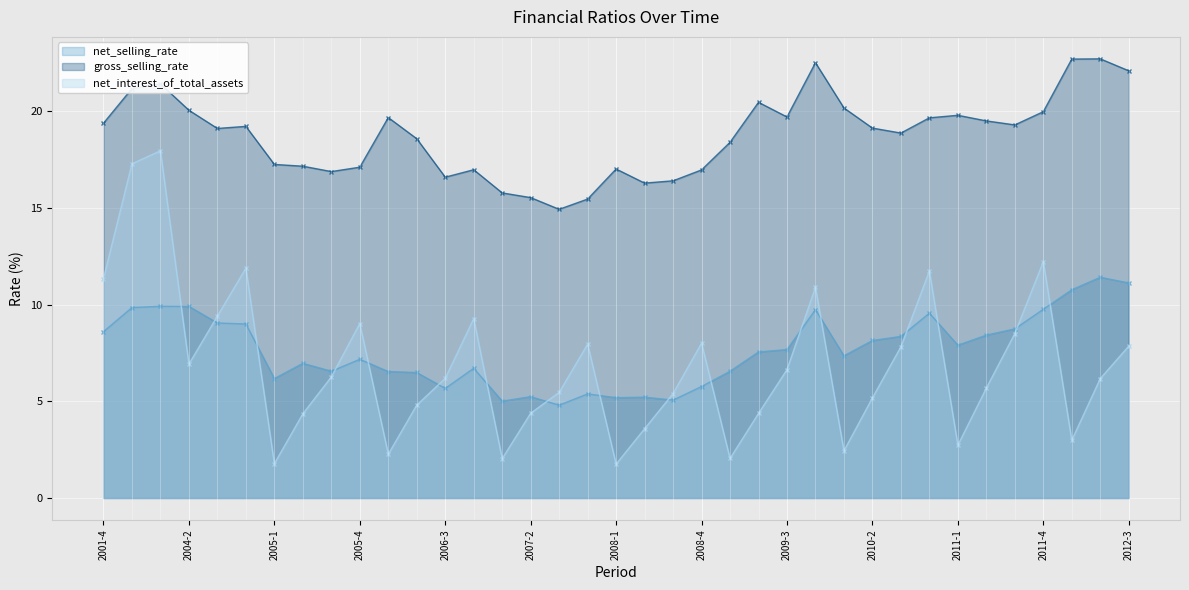

List the series in order of their peak value, highest first.

gross_selling_rate, net_interest_of_total_assets, net_selling_rate